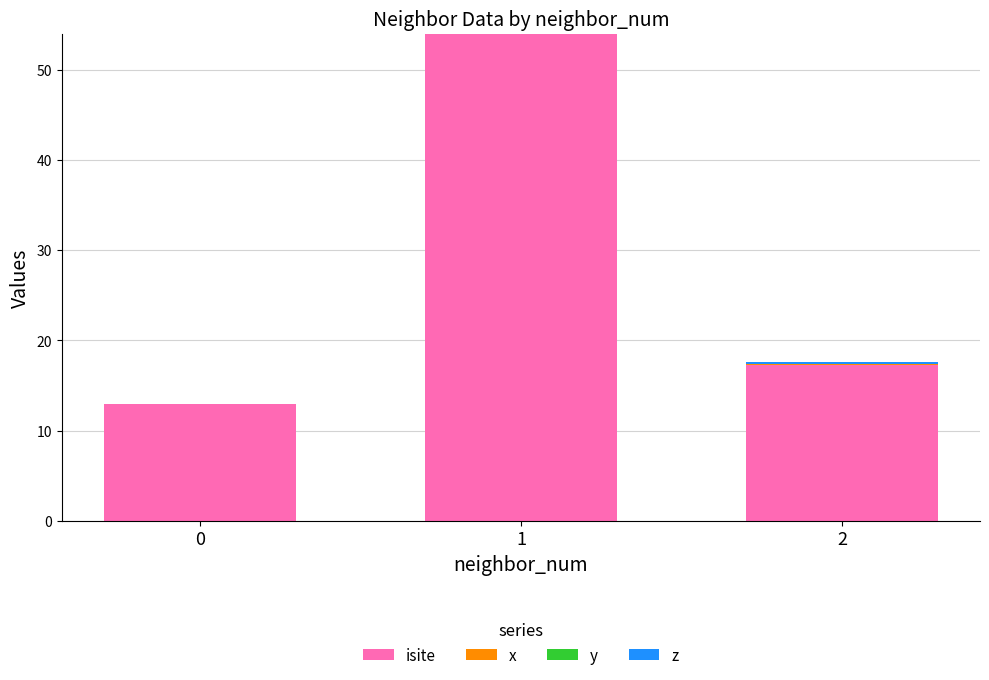

What is the sum of all isite values?

84.2